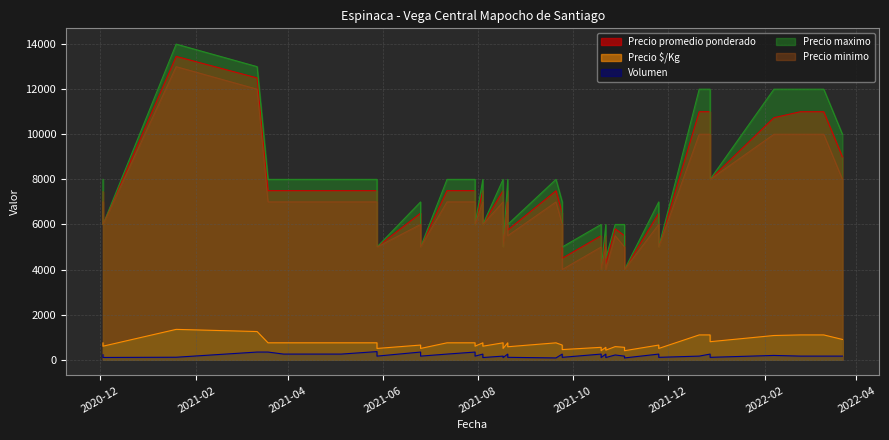

At 35, list the series in order from largest to smallest.

Precio maximo, Precio promedio ponderado, Precio minimo, Precio $/Kg, Volumen